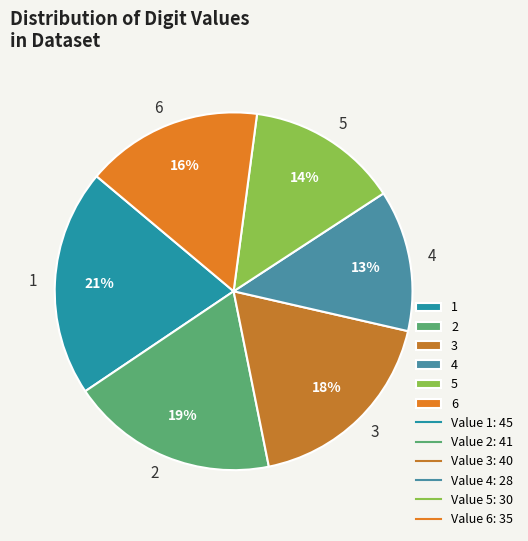

Which slice is the smallest?

4